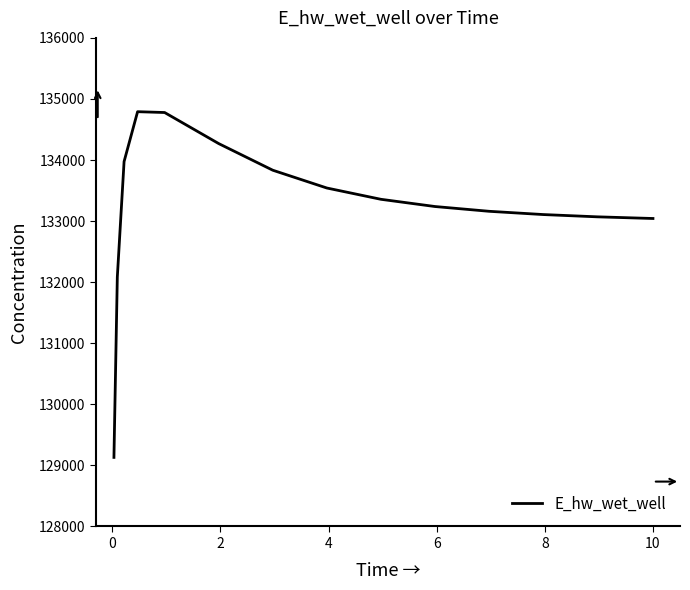

True or false: the data has more than 0 interior local peaks.

True